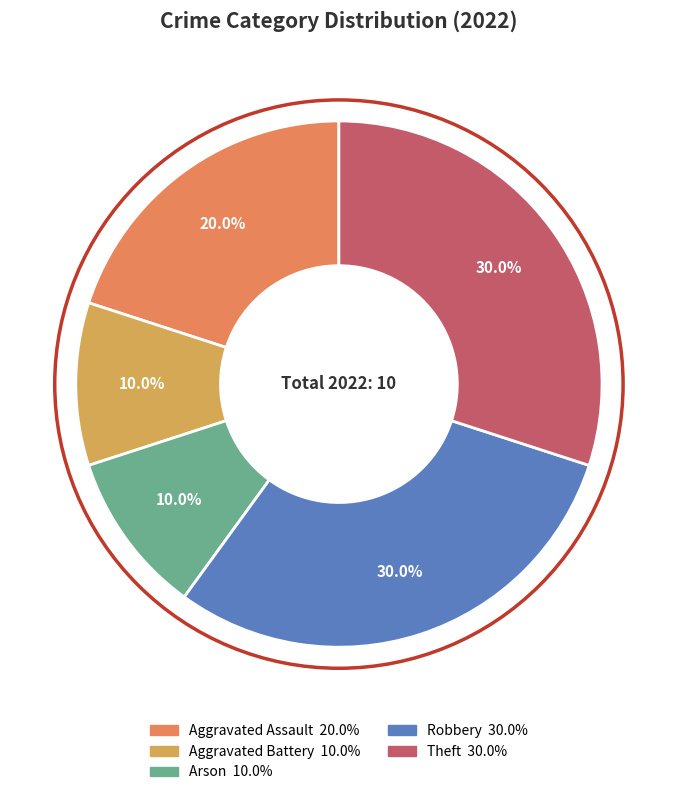

How much of the chart is everything except Aggravated Battery?

90.0%